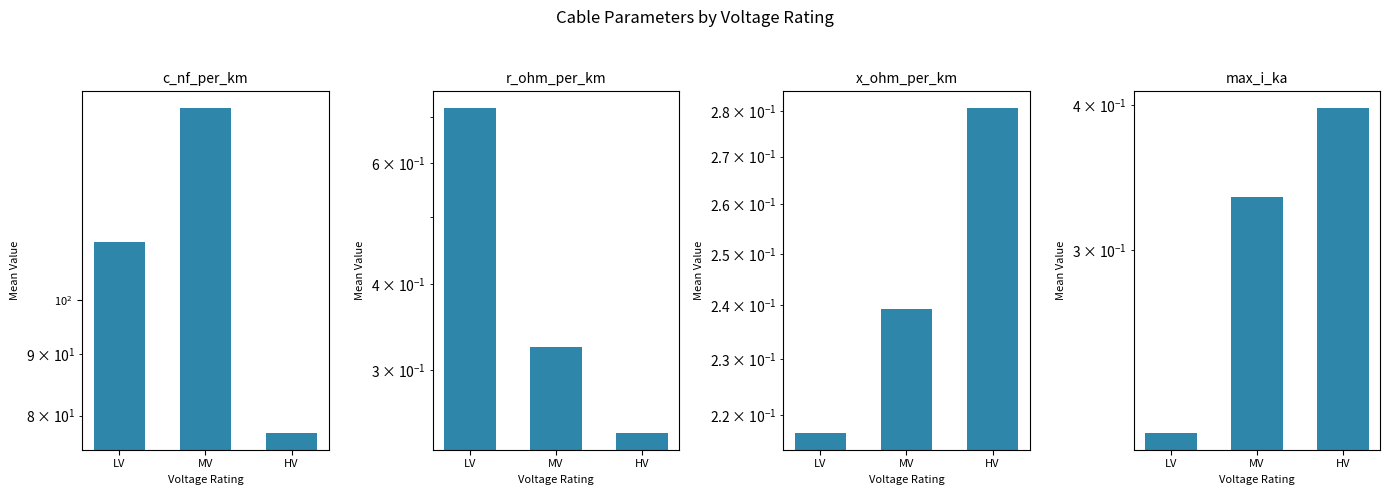

Reading left to right, extract all data points from this chart.

c_nf_per_km: LV=111.8	MV=144.8	HV=77.3
r_ohm_per_km: LV=0.7	MV=0.3	HV=0.2
x_ohm_per_km: LV=0.2	MV=0.2	HV=0.3
max_i_ka: LV=0.2	MV=0.3	HV=0.4